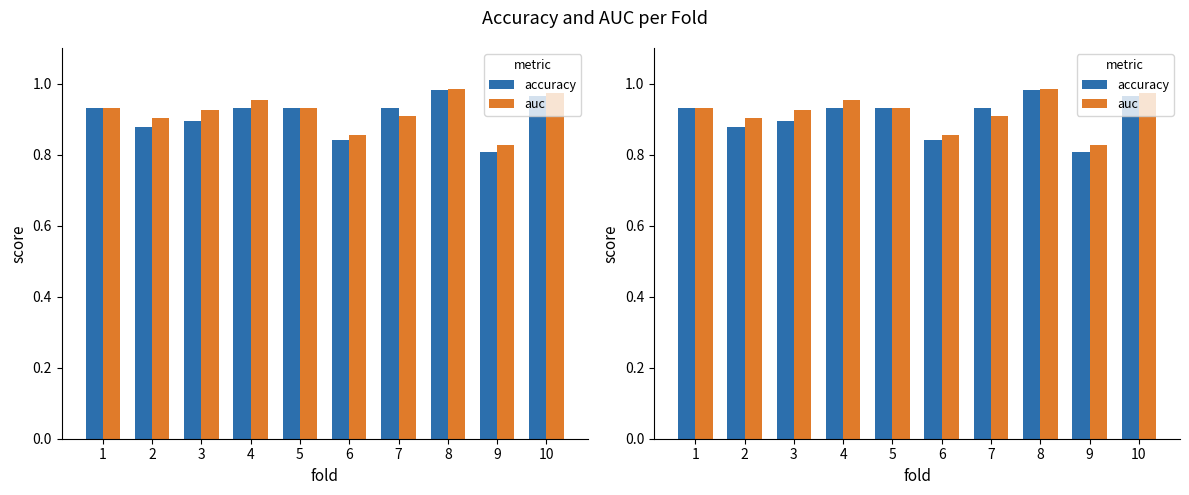

Rank the categories by accuracy value from lowest to highest.

9, 6, 2, 3, 1, 4, 5, 7, 10, 8